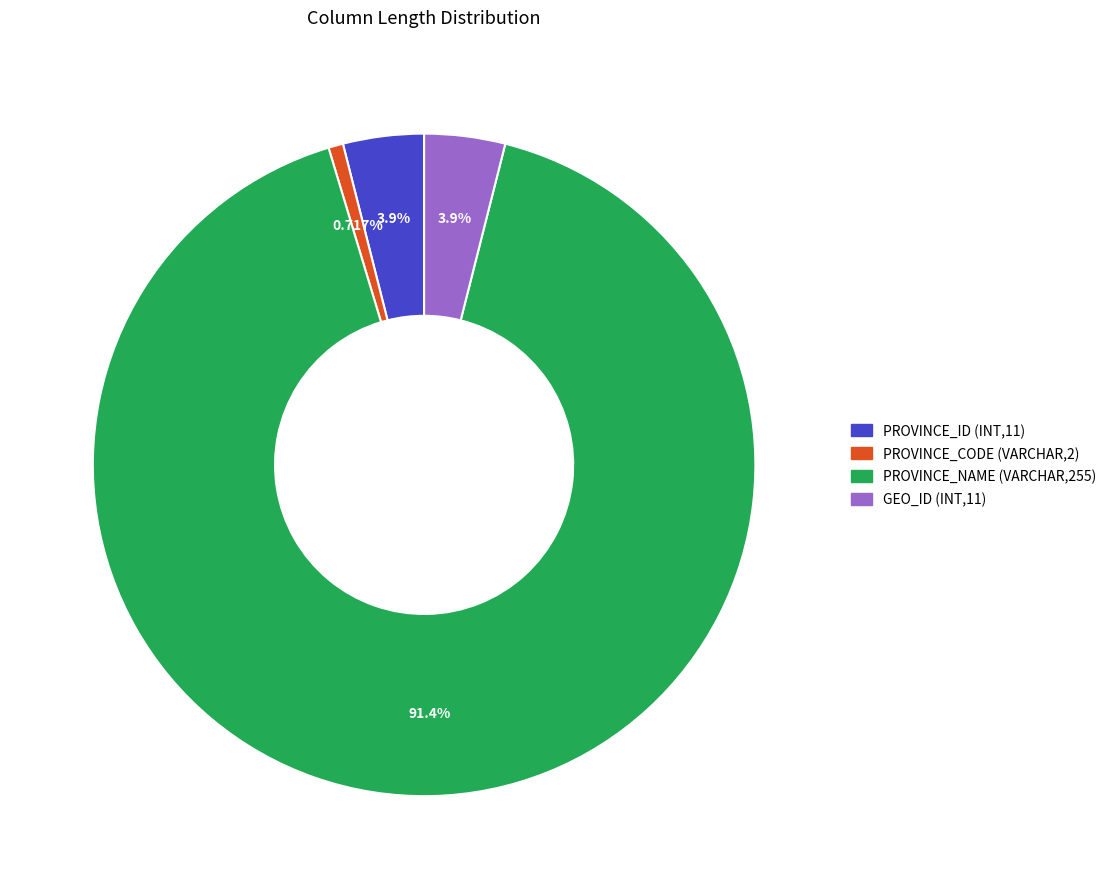

True or false: GEO_ID (INT,11) accounts for 4% of the total.

True